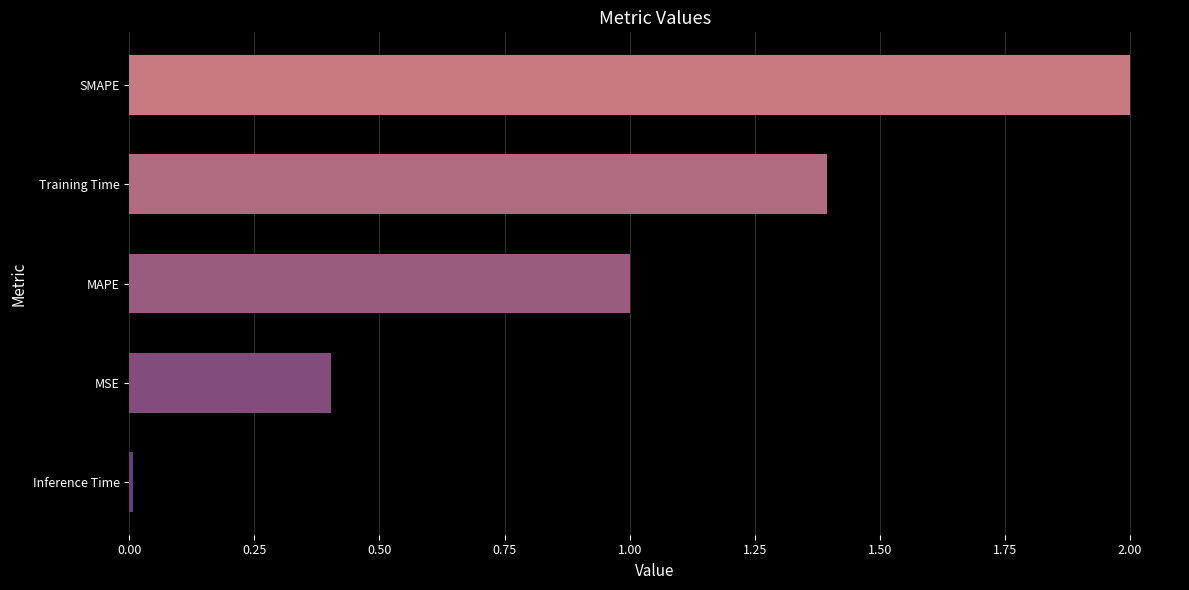

Where is the data nearest to the value 1?

MAPE